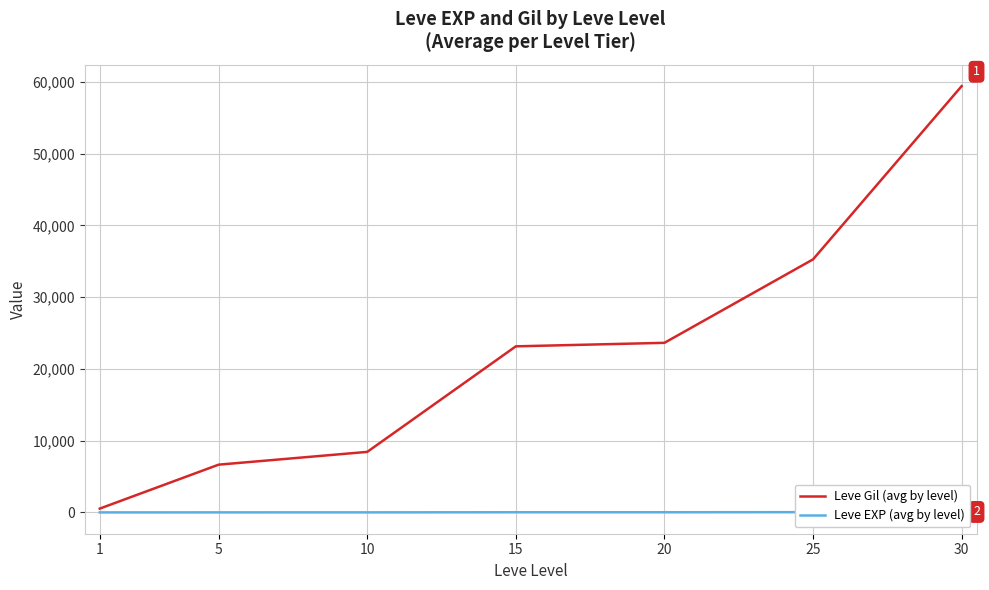

What is the smallest value displayed?

1.3